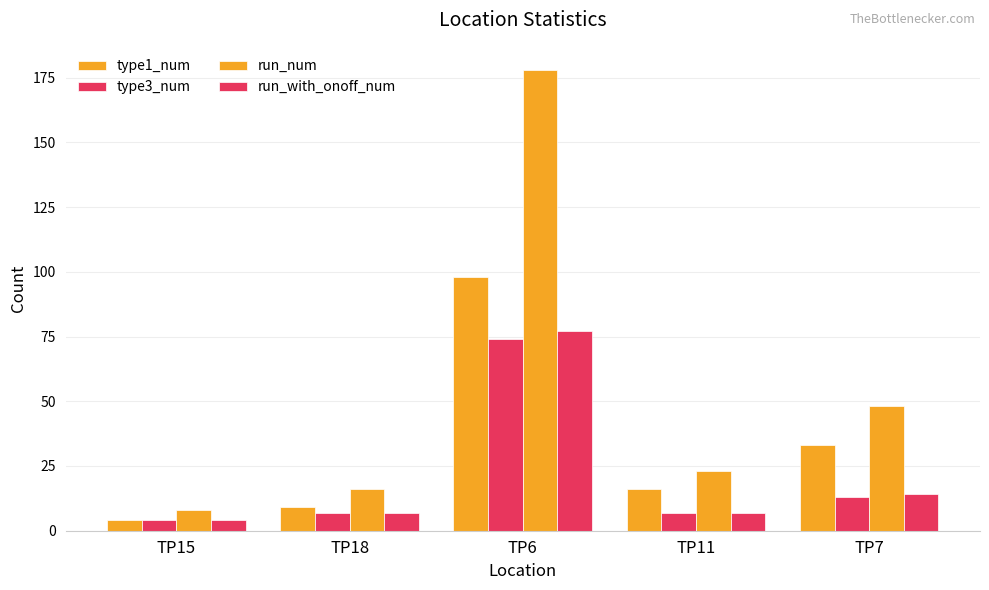

Does the chart contain stacked bars?

No